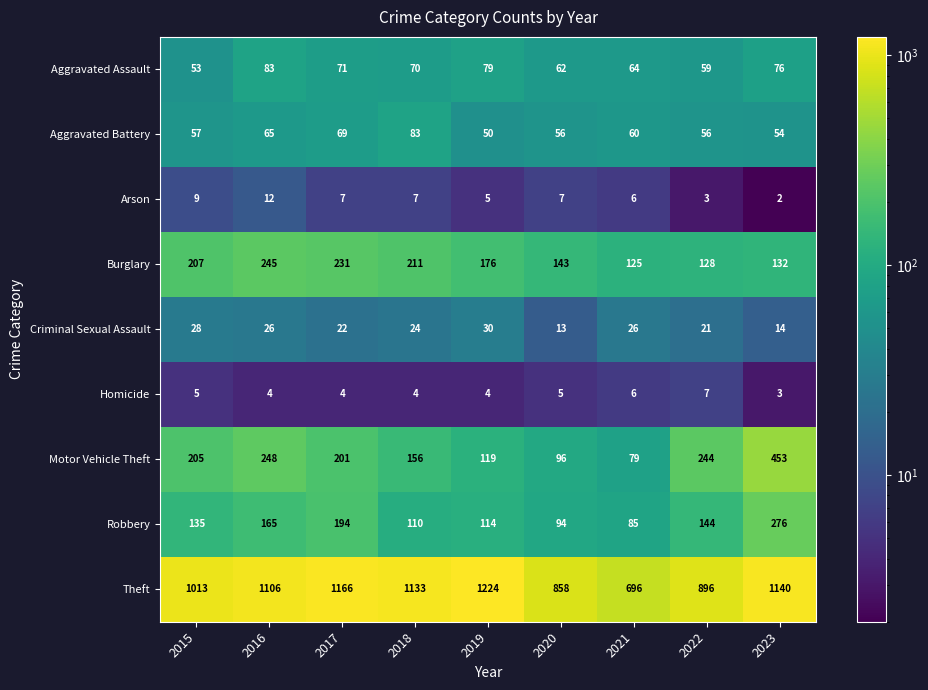

Which label corresponds to the smallest value in the chart?

2023